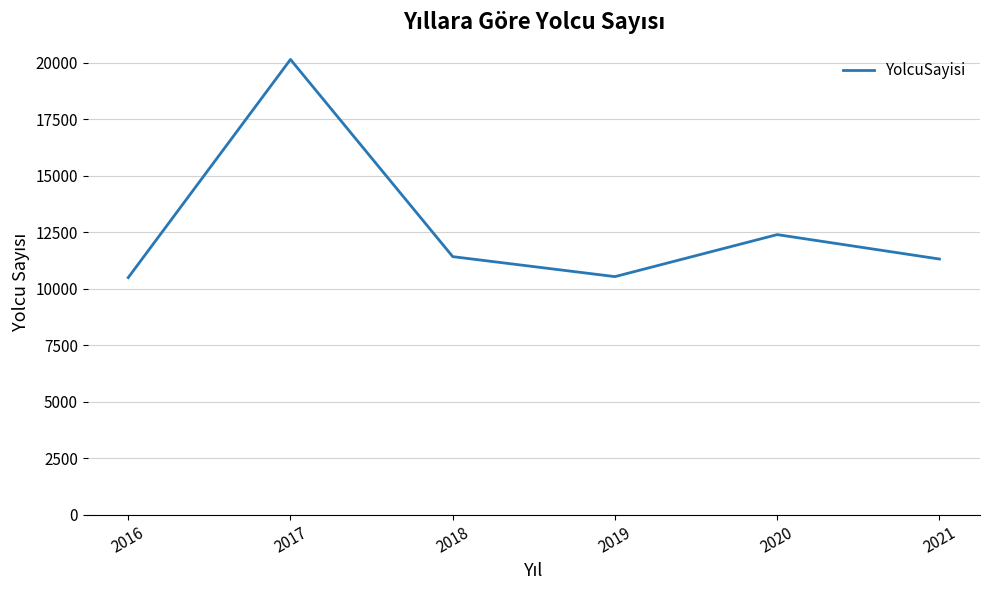

Is this an area chart (filled region under the line)?

No